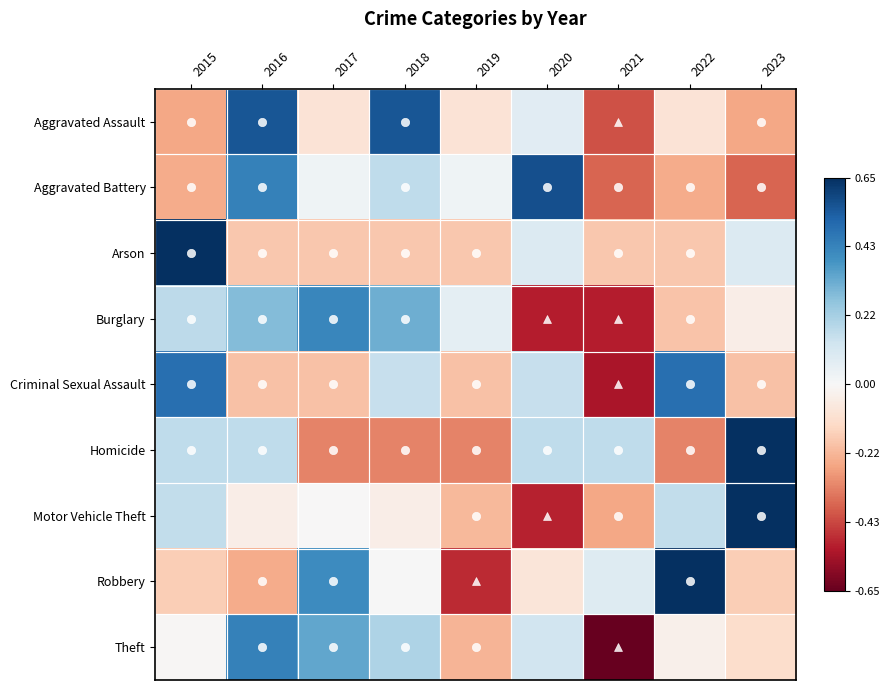

At which category is the sum across all series the highest?

2016